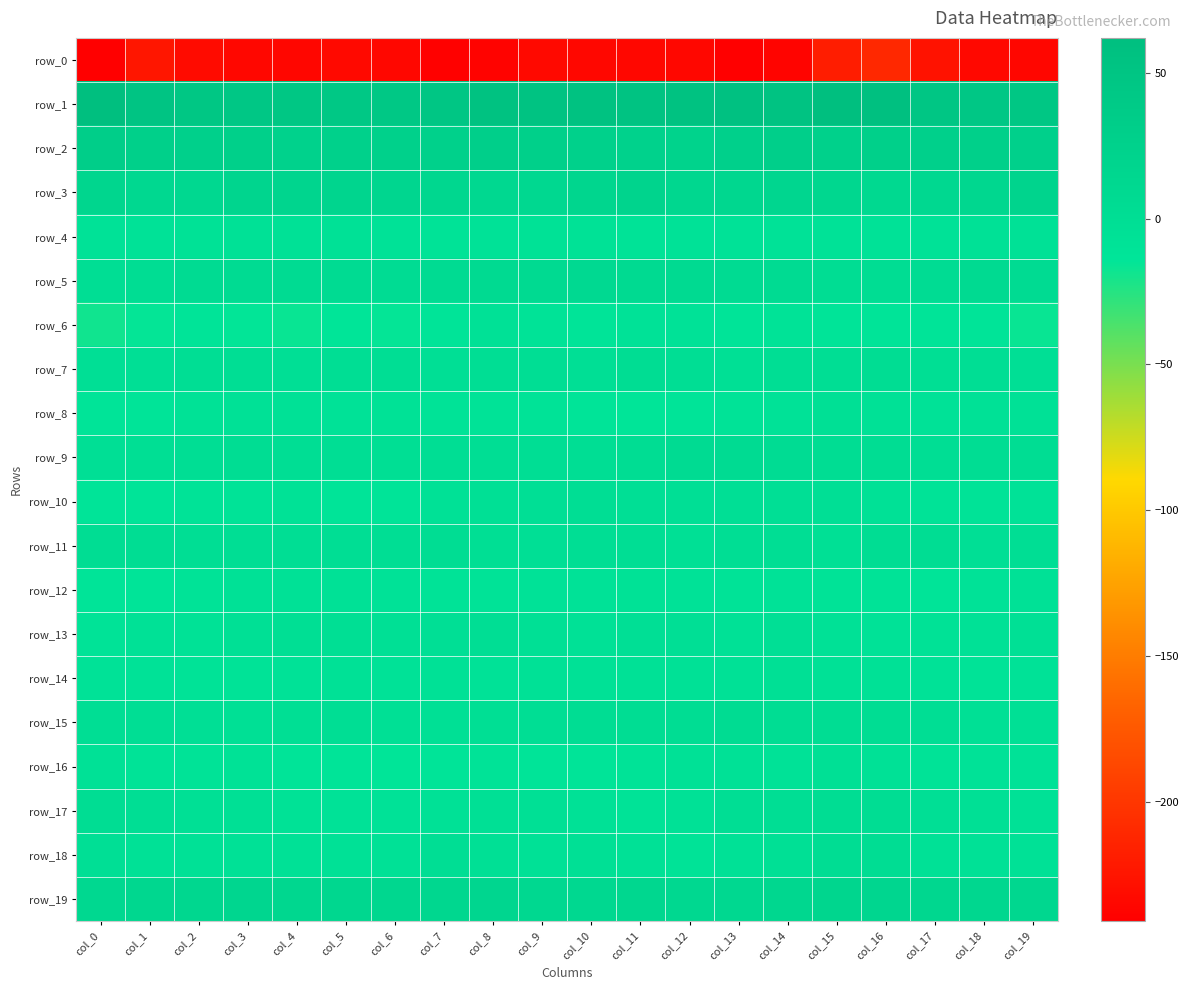

What is the difference between the highest and lowest values at col_1?

275.0